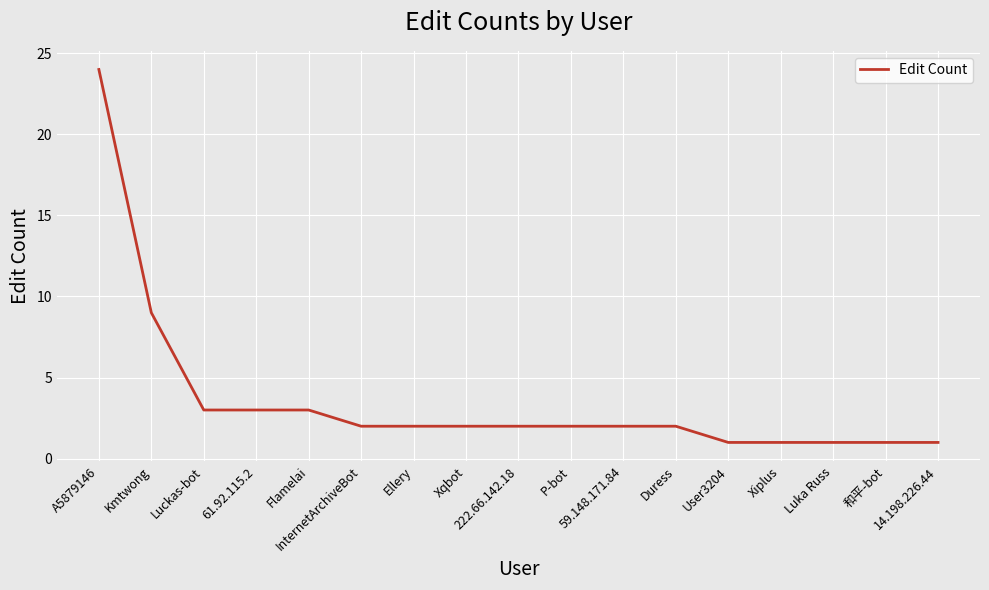

Reading left to right, extract all data points from this chart.

A5879146=24	Kmtwong=9	Luckas-bot=3	61.92.115.2=3	Flamelai=3	InternetArchiveBot=2	Ellery=2	Xqbot=2	222.66.142.18=2	P-bot=2	59.148.171.84=2	Duress=2	User3204=1	Xiplus=1	Luka Russ=1	和平-bot=1	14.198.226.44=1